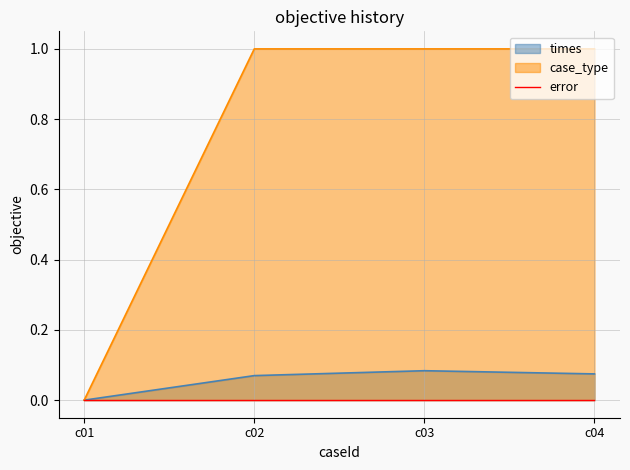

True or false: times and case_type cross at least once.

False